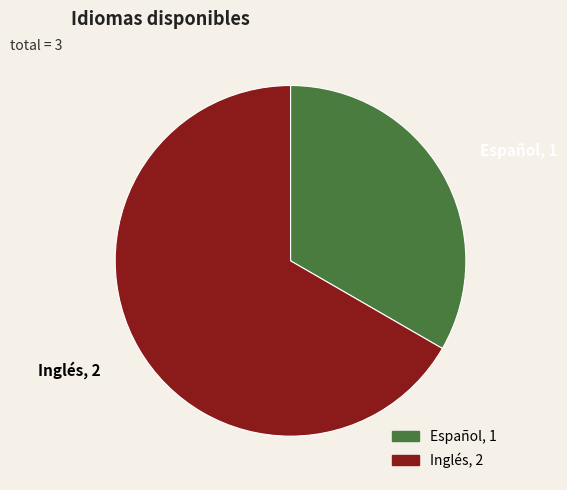

How many slices are in this pie chart?

2